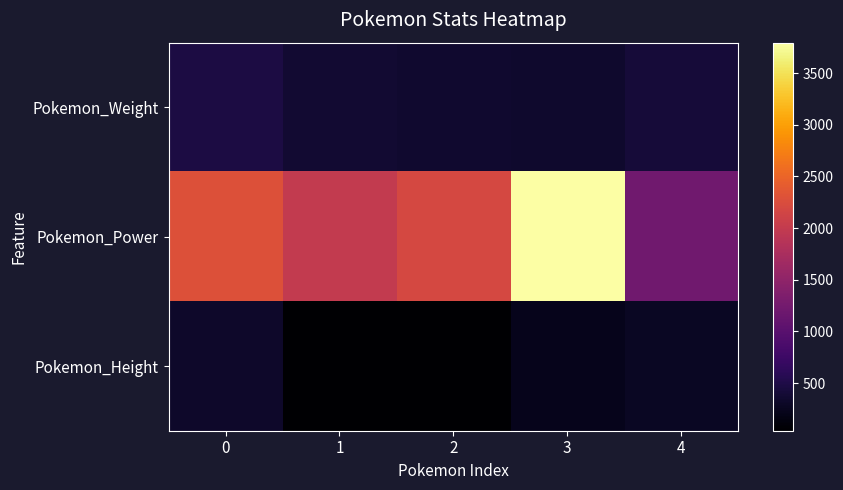

What is the spread (max minus min) of values at 3?

3567